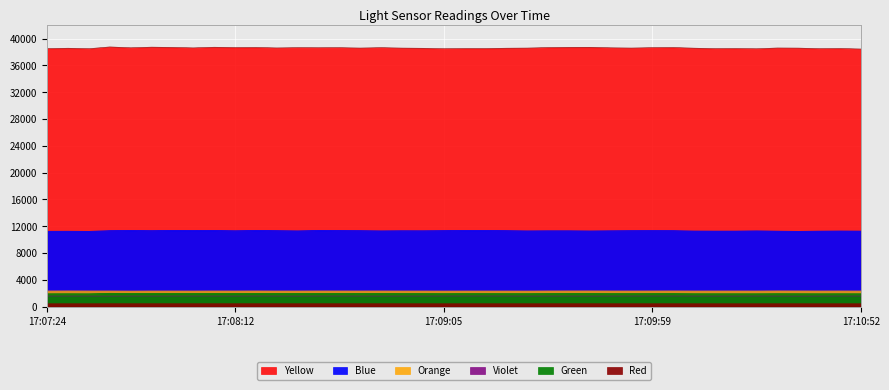

In Blue, how many points are higher than both neighbors (excluding endpoints)?

10